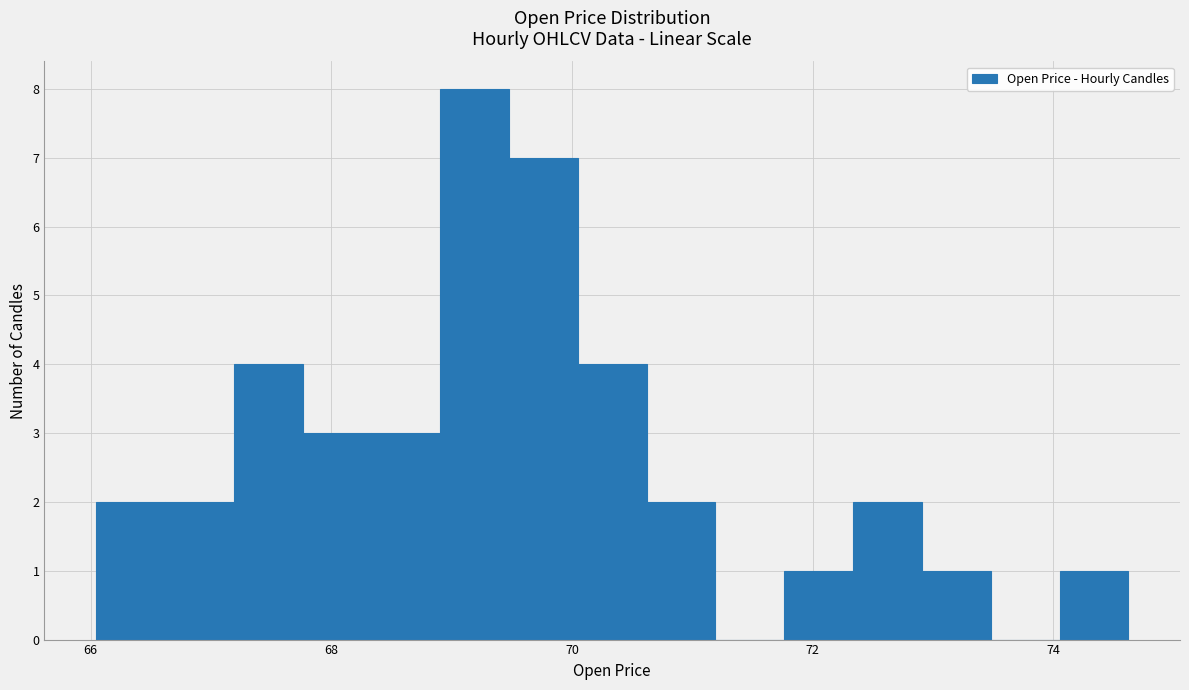

Read against the x-axis, roughly where is the centre of the tallest bar?

69.2